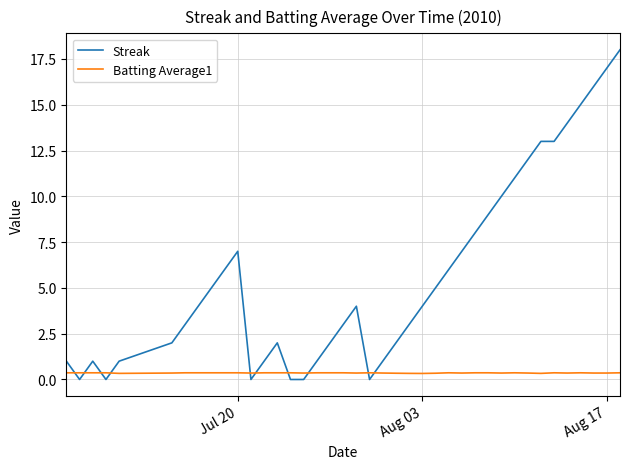

What are all the series names shown in the legend?

Streak, Batting Average1